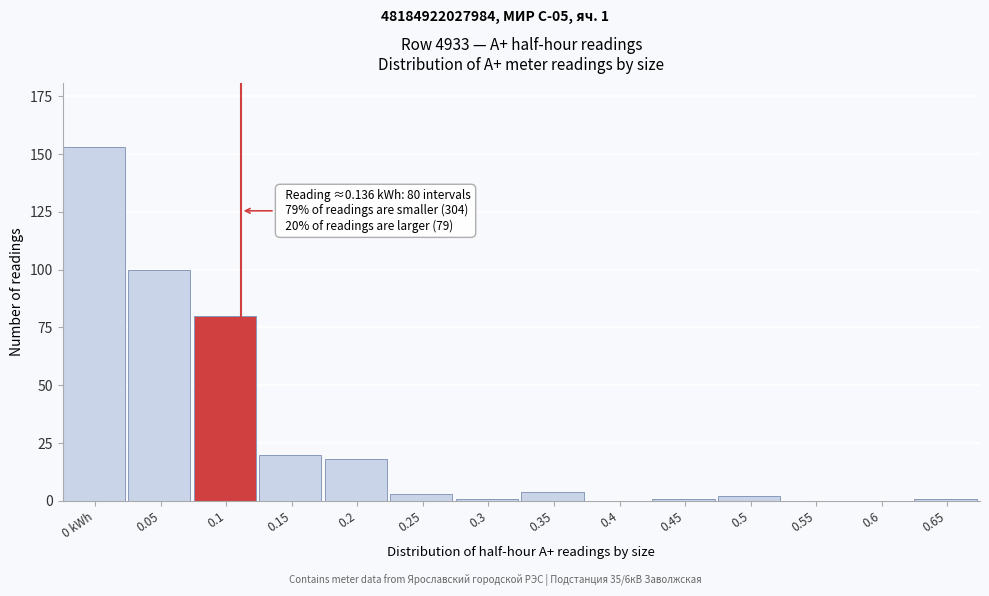

Reading left to right, what are all the values shown in this chart?

0 kWh=153	0.05=100	0.1=80	0.15=20	0.2=18	0.25=3	0.3=1	0.35=4	0.4=0	0.45=1	0.5=2	0.55=0	0.6=0	0.65=1